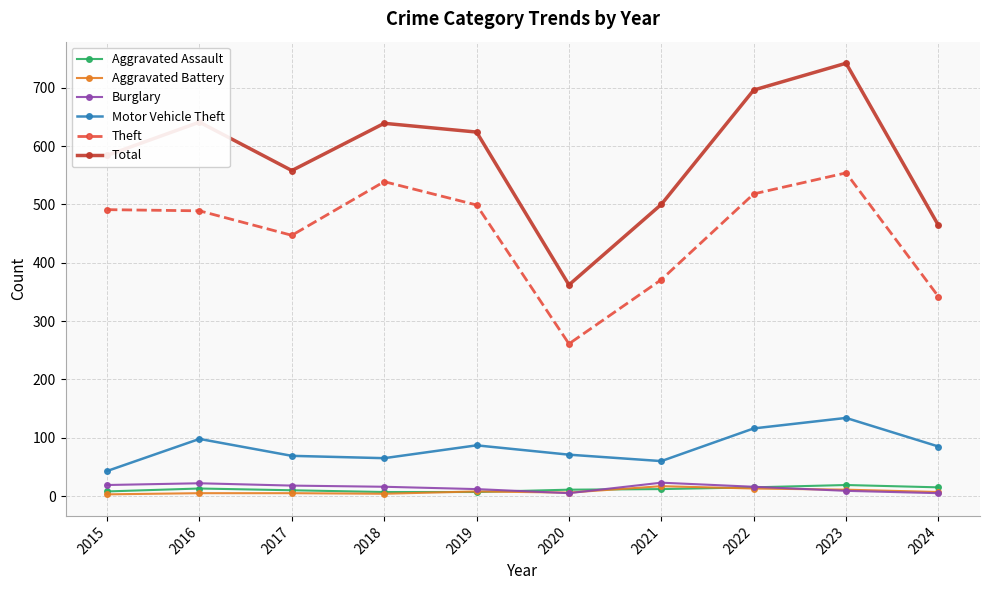

What is the difference between the maximum and minimum values in the Aggravated Battery series?

14